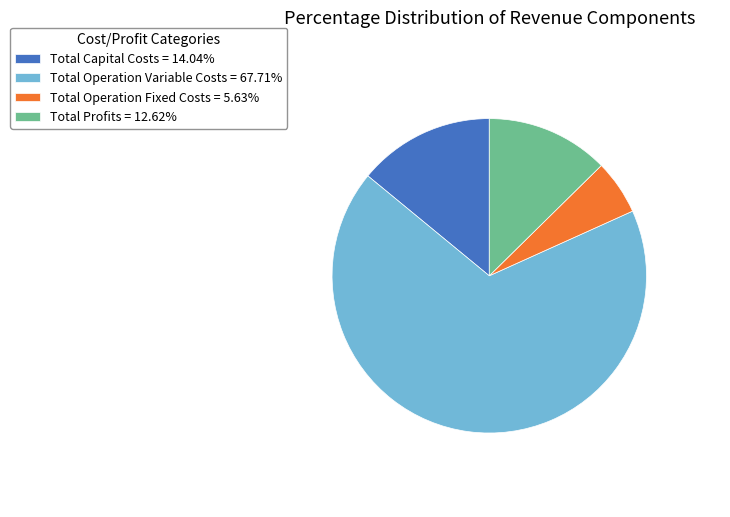

What is the ratio of the value at Total Profits = 12.62% to the value at Total Operation Fixed Costs = 5.63%?

2.2